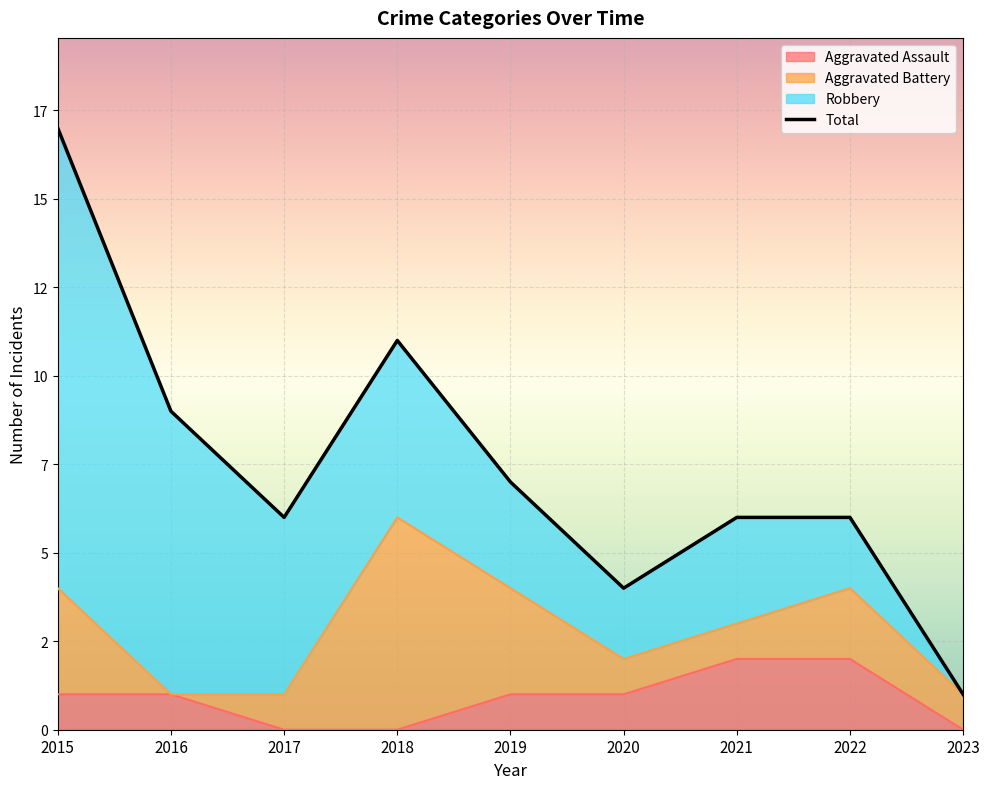

True or false: Total and Aggravated Assault intersect in this chart.

False